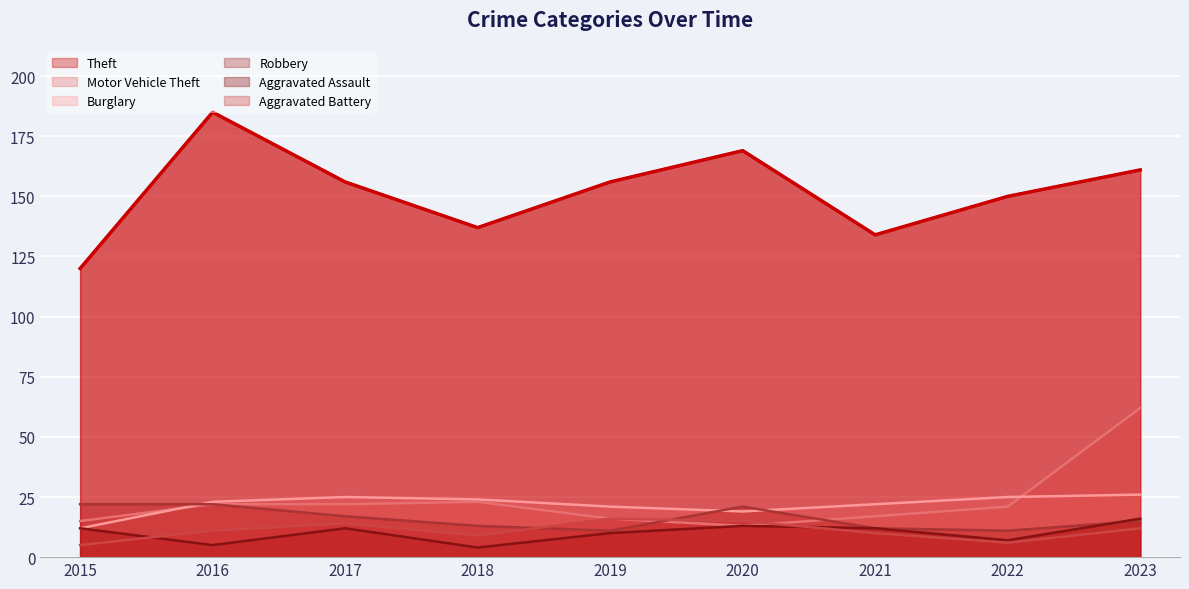

Where is Burglary nearest to the value 19?

2020